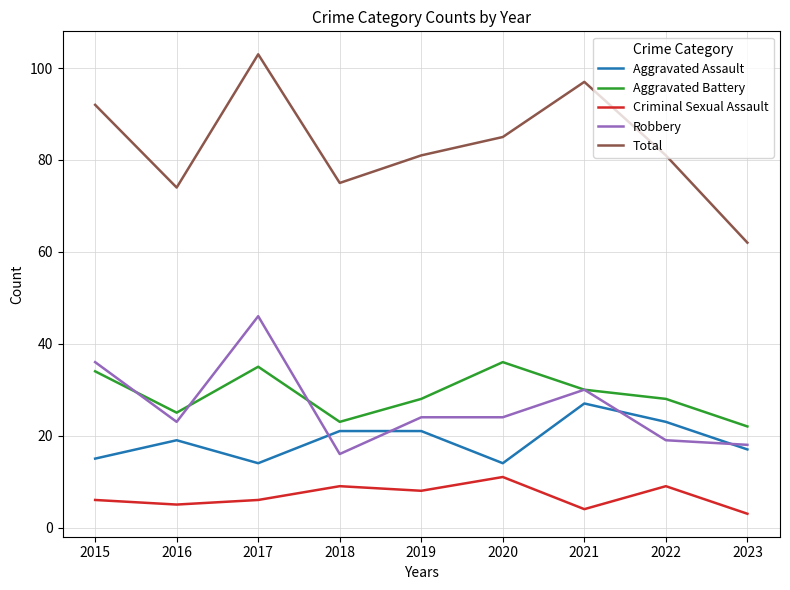

Reading left to right, list all the values displayed in this chart.

Aggravated Assault: 15	19	14	21	21	14	27	23	17
Aggravated Battery: 34	25	35	23	28	36	30	28	22
Criminal Sexual Assault: 6	5	6	9	8	11	4	9	3
Robbery: 36	23	46	16	24	24	30	19	18
Total: 92	74	103	75	81	85	97	81	62